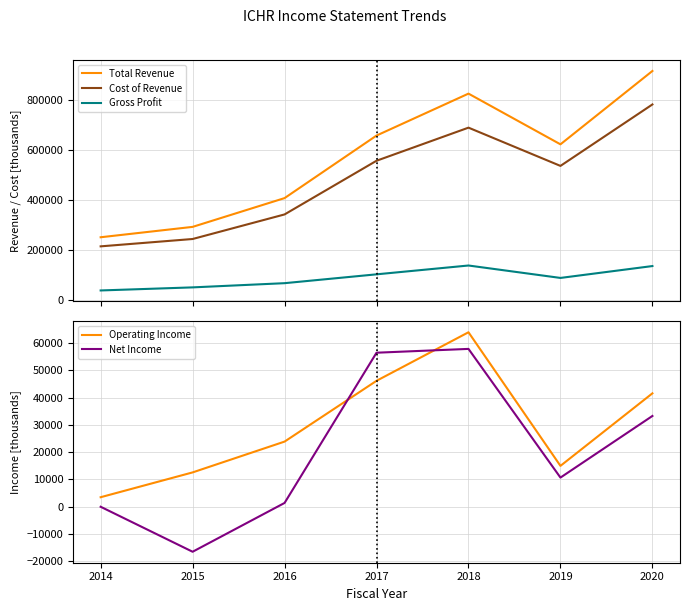

Reading left to right, list all the values displayed in this chart.

Total Revenue: 2014=249100	2015=290600	2016=405700	2017=655900	2018=823600	2019=620800	2020=914200
Cost of Revenue: 2014=212700	2015=242100	2016=340400	2017=555100	2018=687500	2019=534500	2020=780300
Gross Profit: 2014=36300	2015=48600	2016=65400	2017=100800	2018=136100	2019=86400	2020=133900
Operating Income: 2014=3500	2015=12600	2016=23900	2017=46200	2018=64000	2019=15000	2020=41600
Net Income: 2014=0	2015=-16500	2016=1400	2017=56500	2018=57900	2019=10700	2020=33300